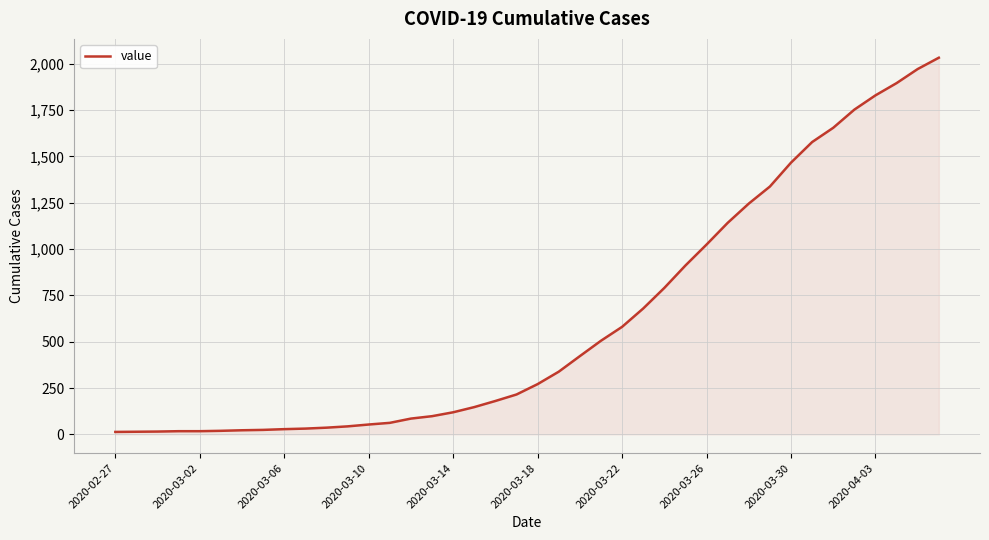

What is the difference between the maximum and minimum values?

2019